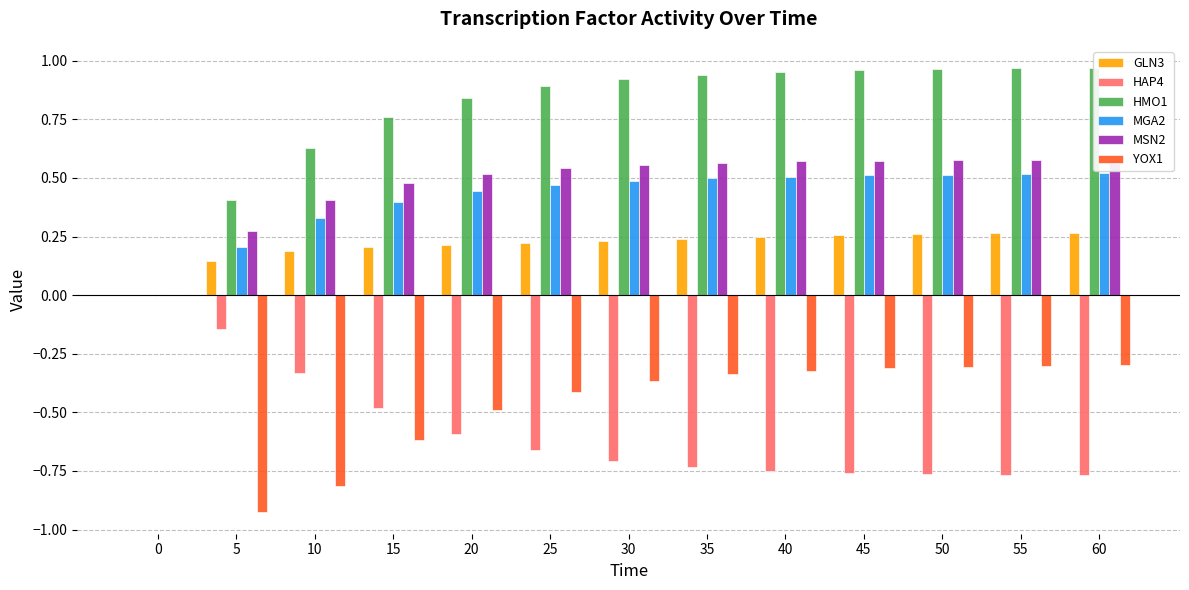

Reading left to right, transcribe all the data shown in this chart.

GLN3: 0=0.0	5=0.1	10=0.2	15=0.2	20=0.2	25=0.2	30=0.2	35=0.2	40=0.2	45=0.3	50=0.3	55=0.3	60=0.3
HAP4: 0=0.0	5=-0.1	10=-0.3	15=-0.5	20=-0.6	25=-0.7	30=-0.7	35=-0.7	40=-0.7	45=-0.8	50=-0.8	55=-0.8	60=-0.8
HMO1: 0=0.0	5=0.4	10=0.6	15=0.8	20=0.8	25=0.9	30=0.9	35=0.9	40=1.0	45=1.0	50=1.0	55=1.0	60=1.0
MGA2: 0=0.0	5=0.2	10=0.3	15=0.4	20=0.4	25=0.5	30=0.5	35=0.5	40=0.5	45=0.5	50=0.5	55=0.5	60=0.5
MSN2: 0=0.0	5=0.3	10=0.4	15=0.5	20=0.5	25=0.5	30=0.6	35=0.6	40=0.6	45=0.6	50=0.6	55=0.6	60=0.6
YOX1: 0=0.0	5=-0.9	10=-0.8	15=-0.6	20=-0.5	25=-0.4	30=-0.4	35=-0.3	40=-0.3	45=-0.3	50=-0.3	55=-0.3	60=-0.3